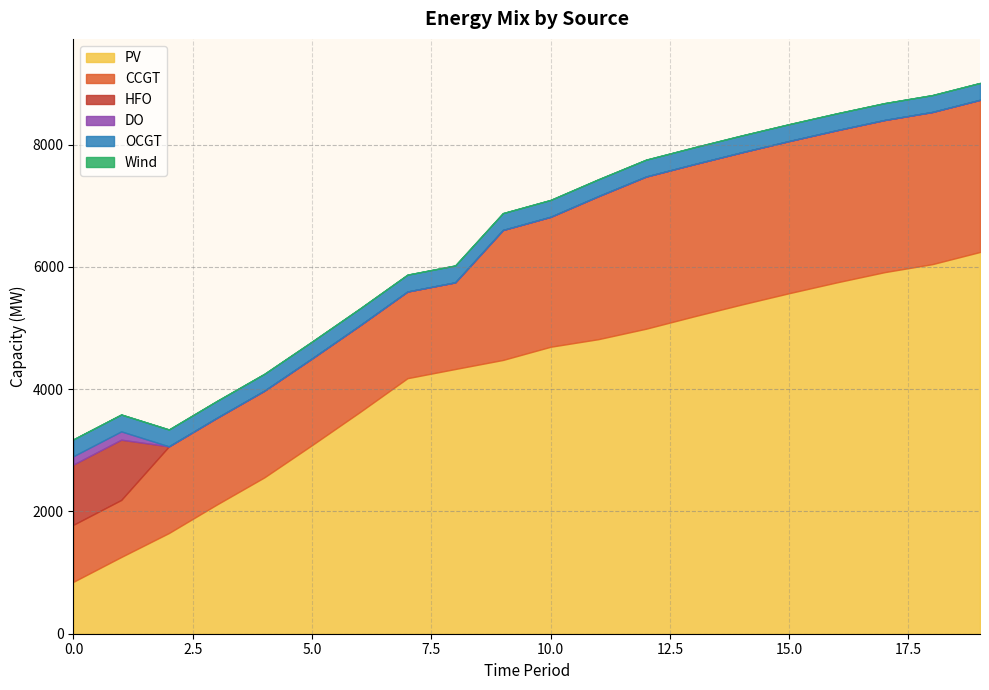

Does the chart display data point markers on the line(s)?

No